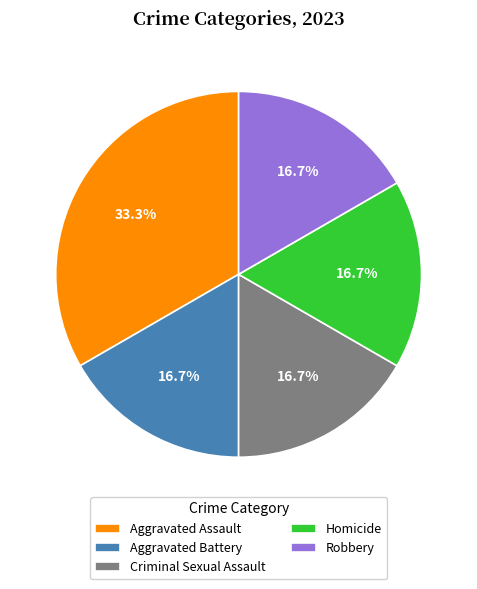

How many segments does this pie chart have?

5